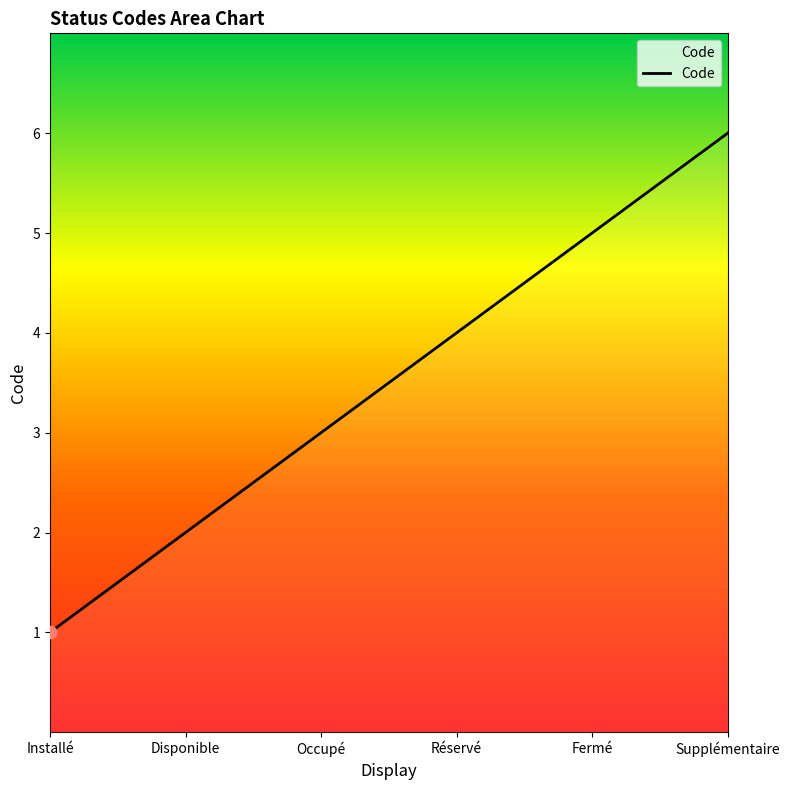

Which has a higher value, Réservé or Disponible?

Réservé